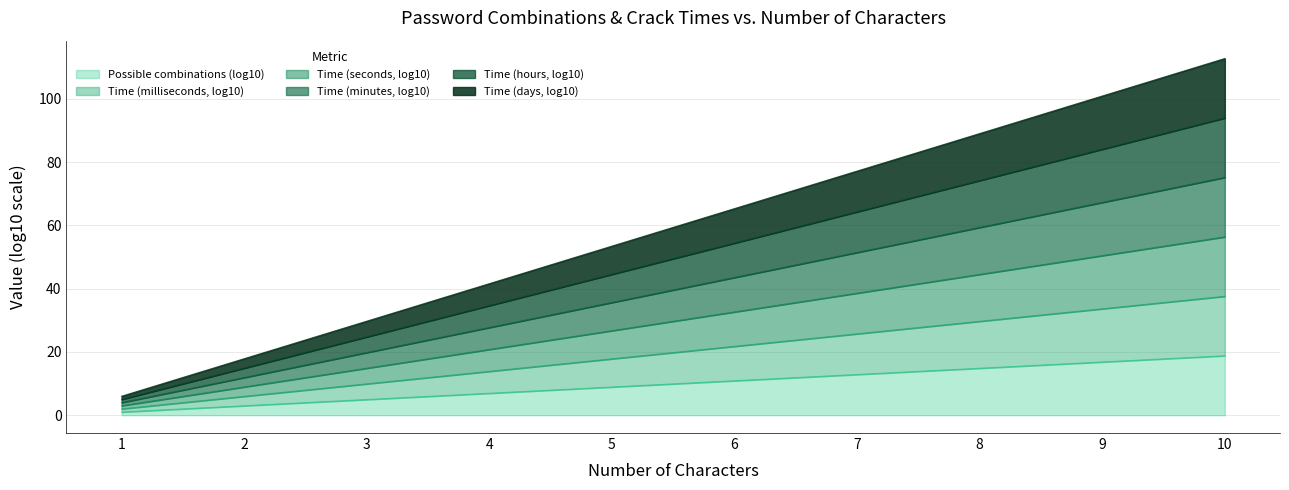

At which label does Time (hours, log10) first exceed 65?

6